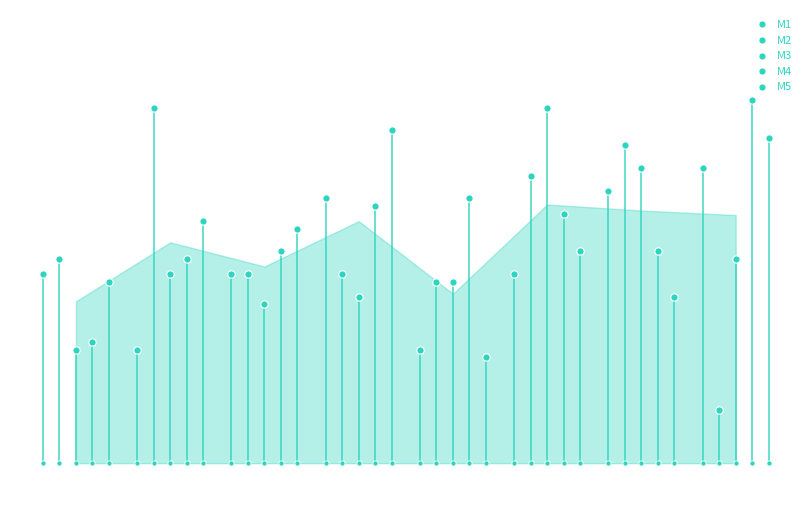

Which series has the largest total across all categories?

M4